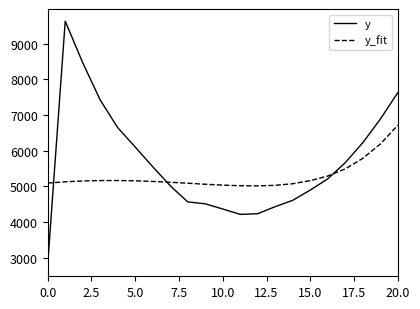

Is this an area chart (filled region under the line)?

No